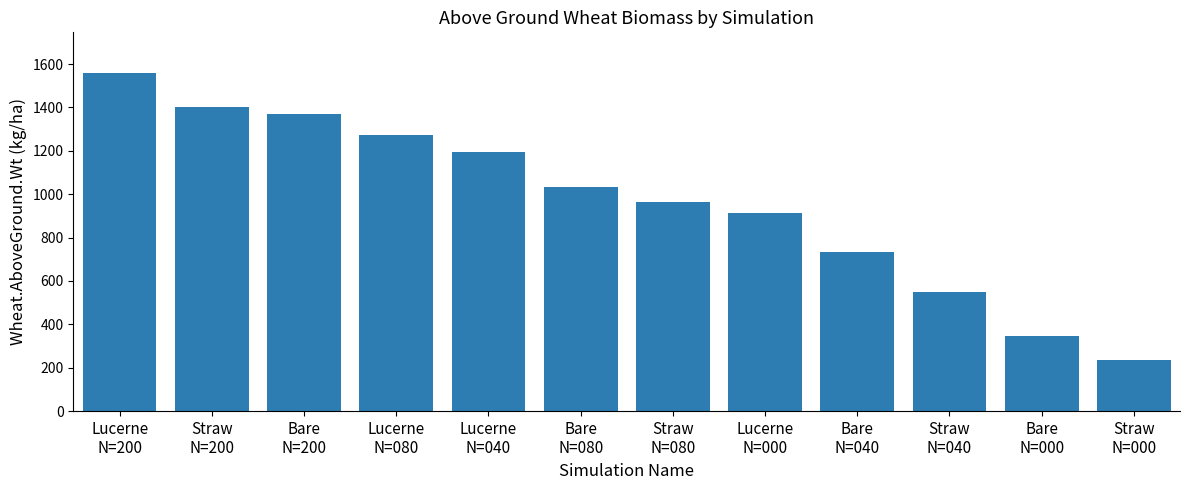

What is the value of the 11th bar from the left?

346.2